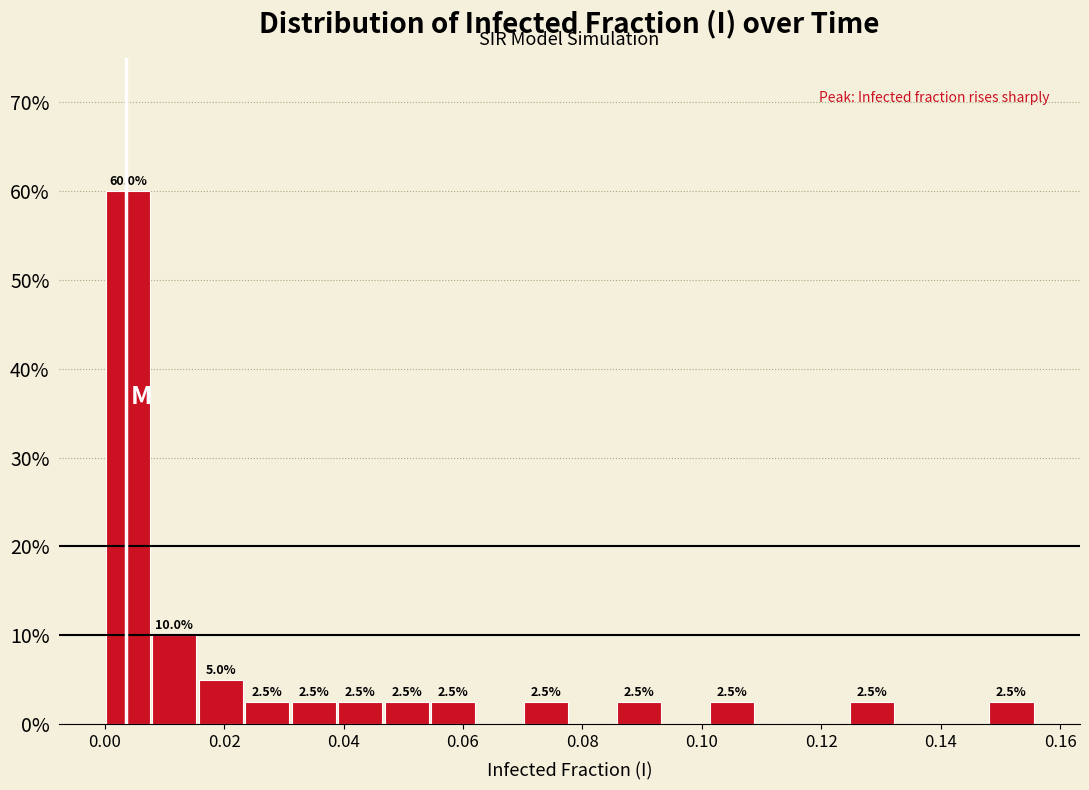

Read against the x-axis, roughly where is the centre of the tallest bar?

0.004